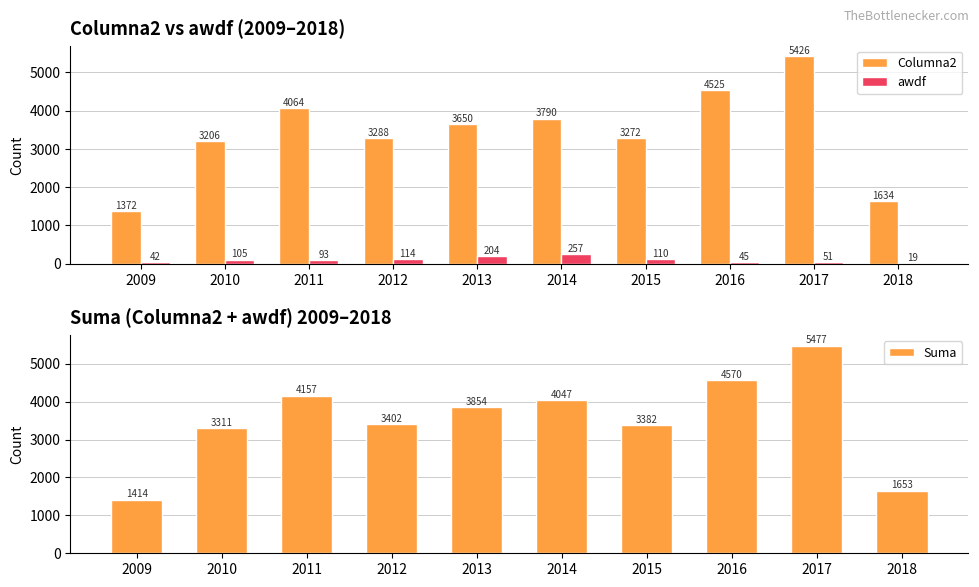

Reading left to right, list all the values displayed in this chart.

Columna2: 1372	3206	4064	3288	3650	3790	3272	4525	5426	1634
awdf: 42	105	93	114	204	257	110	45	51	19
Suma: 1414	3311	4157	3402	3854	4047	3382	4570	5477	1653